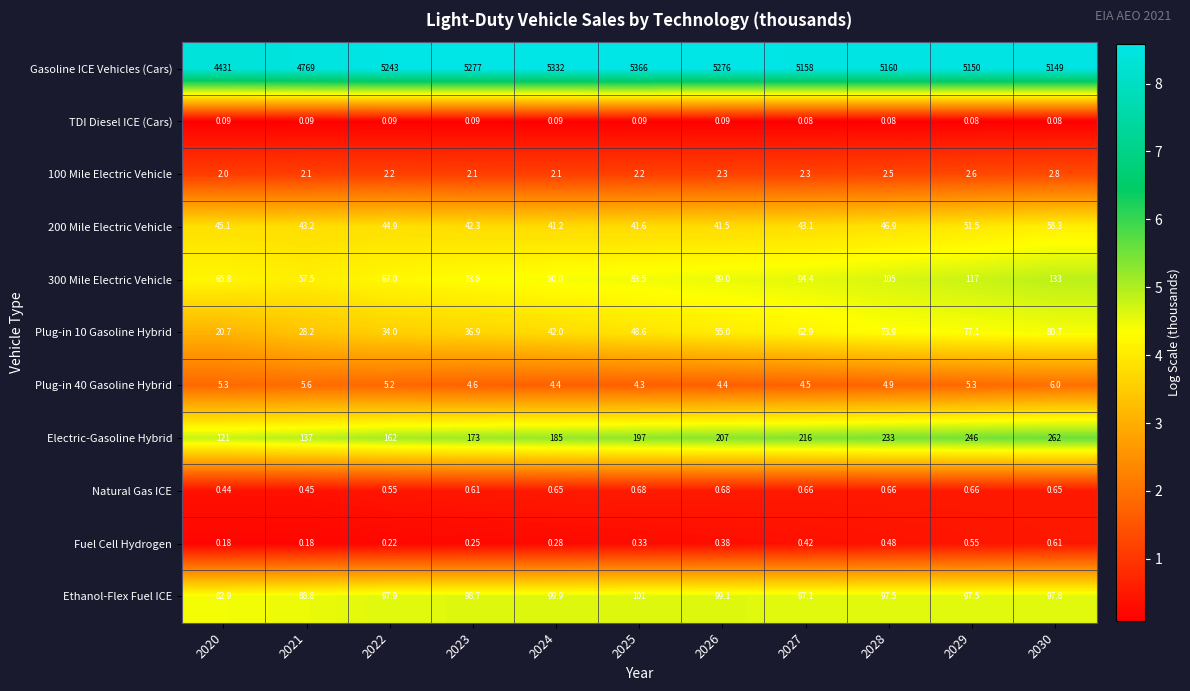

At 2024, list the series in order from largest to smallest.

Gasoline ICE Vehicles (Cars), Electric-Gasoline Hybrid, Ethanol-Flex Fuel ICE, 300 Mile Electric Vehicle, Plug-in 10 Gasoline Hybrid, 200 Mile Electric Vehicle, Plug-in 40 Gasoline Hybrid, 100 Mile Electric Vehicle, Natural Gas ICE, Fuel Cell Hydrogen, TDI Diesel ICE (Cars)